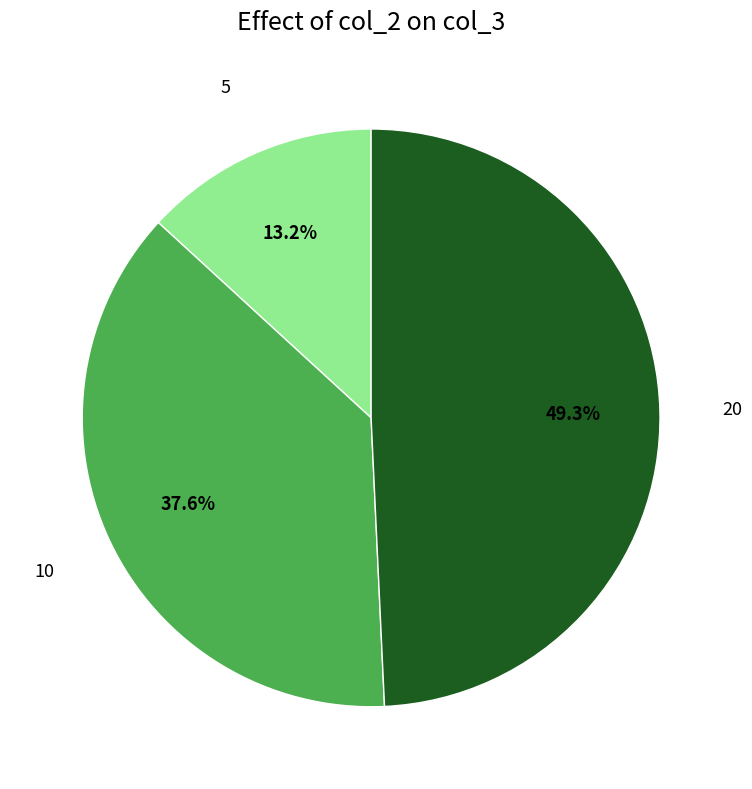

Does any single category account for the majority?

No